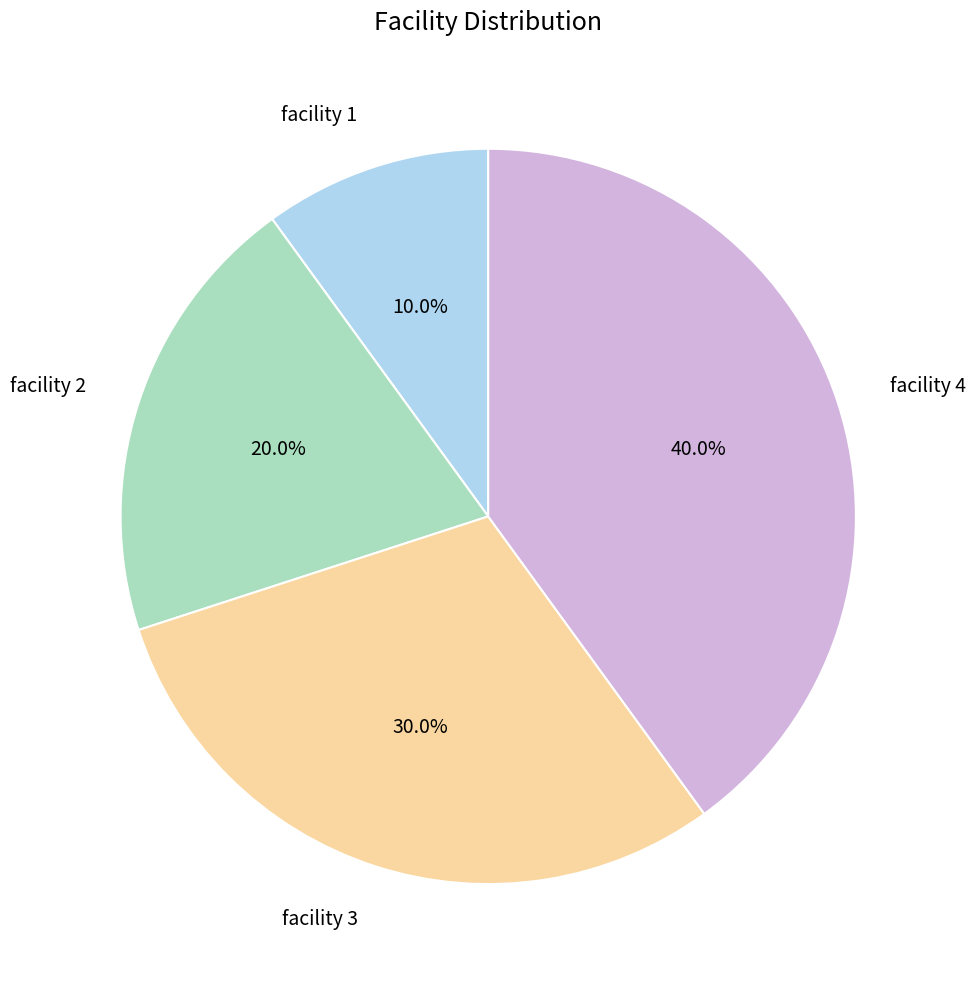

To the nearest percent, what is the difference between the facility 2 and facility 1 slice percentages?

10%